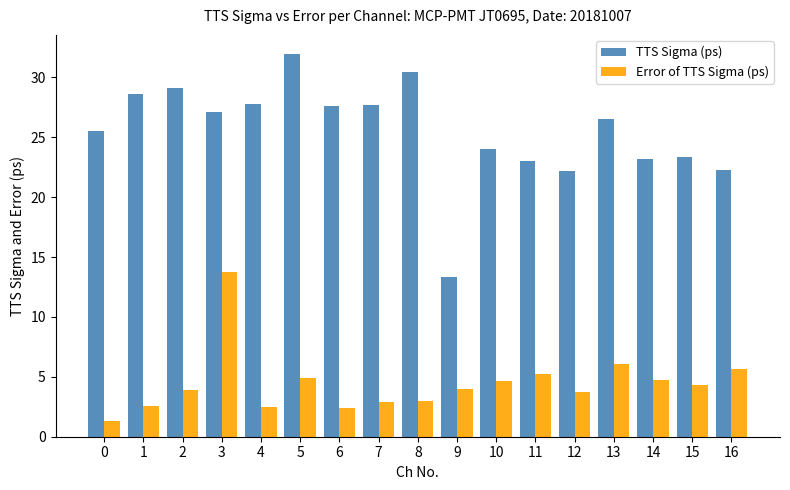

What is the difference between the highest and lowest values at 0?

24.2